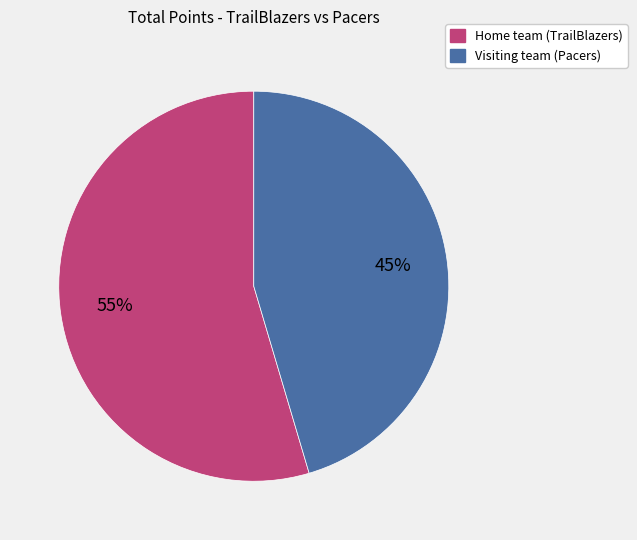

Rank the categories by value from highest to lowest.

Home team, Visiting team